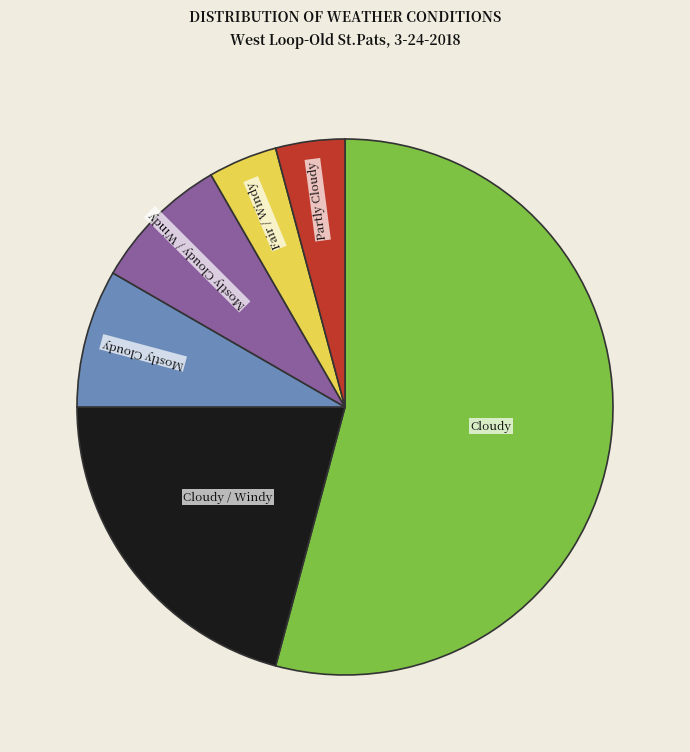

Is it true that Partly Cloudy is 4% of the pie?

True